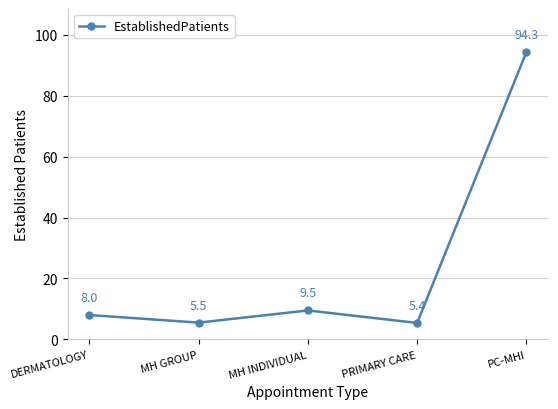

Which category has the lowest value across all series?

PRIMARY CARE